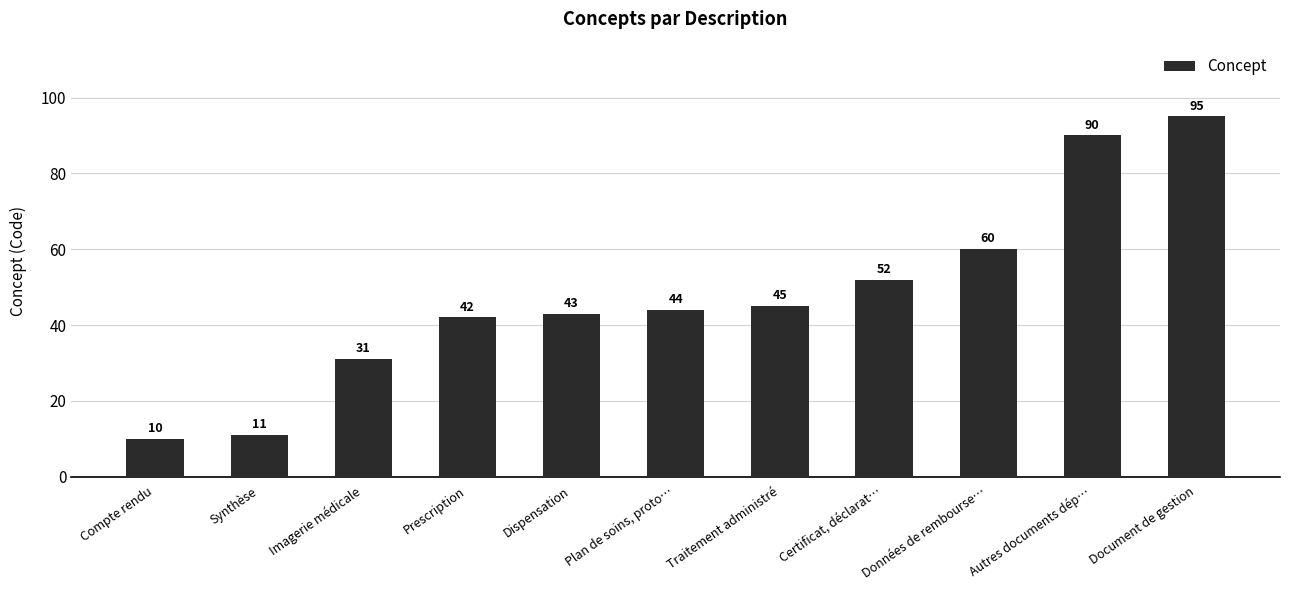

How many categories are shown in the chart?

11